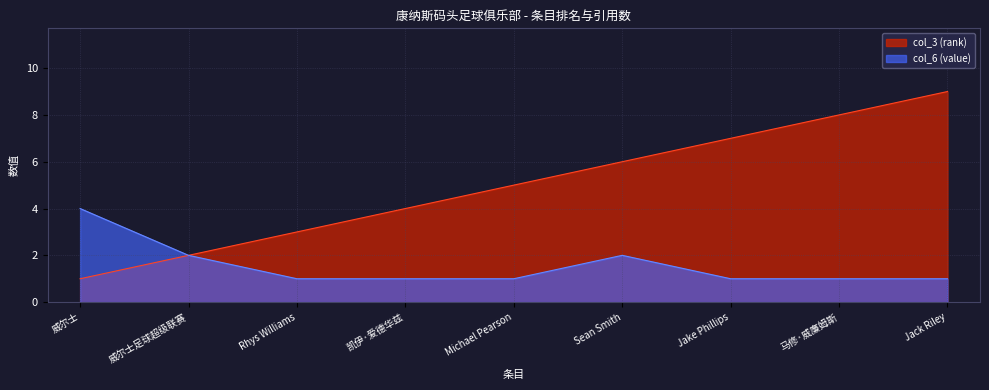

True or false: col_6 (value) and index cross at least once.

False